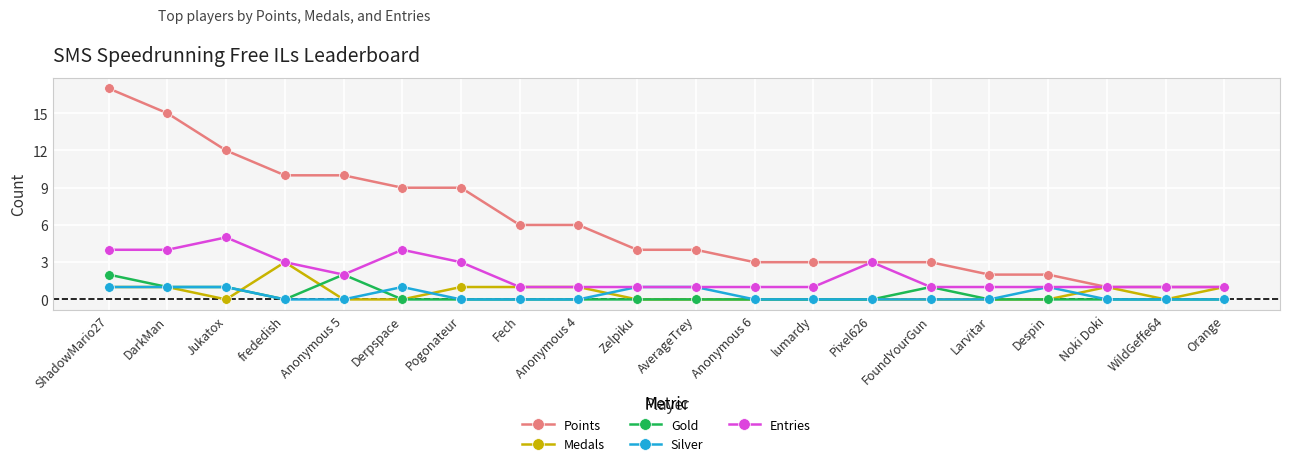

Rank the series by their maximum value, from lowest to highest.

Silver, Gold, Medals, Entries, Points